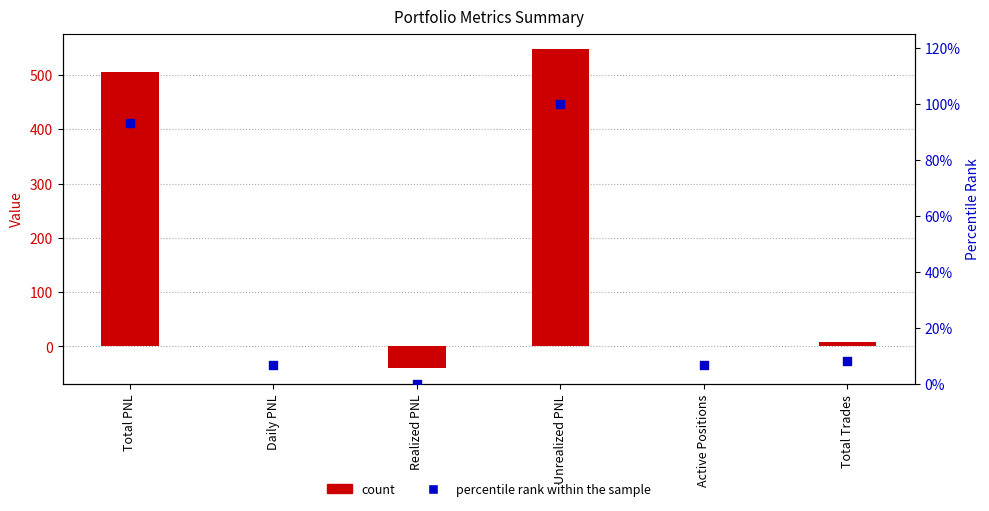

What is the total value across all series at Unrealized PNL?

646.8